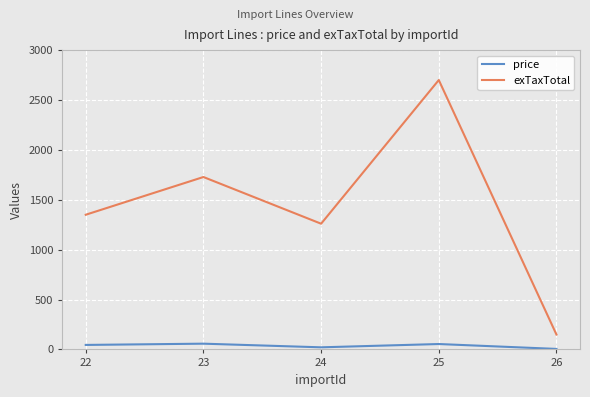

At which category is the sum across all series the highest?

25